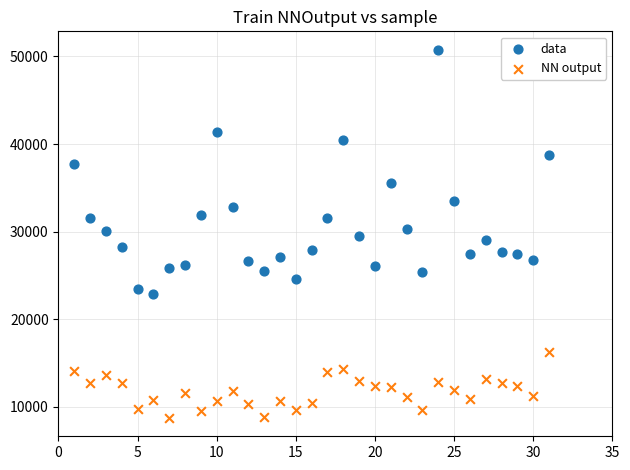

Across all data points, what is the range of X values (max minus min)?

30.0